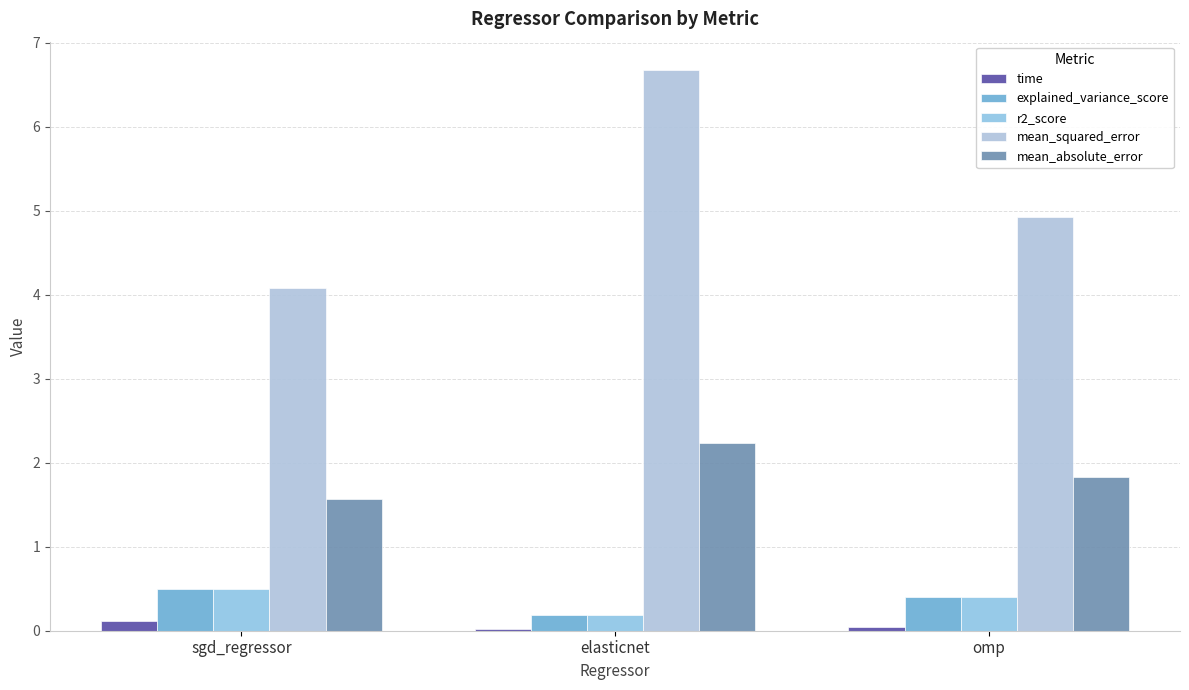

Reading right to left, extract all data points from this chart.

time: 0.0	0.0	0.1
explained_variance_score: 0.4	0.2	0.5
r2_score: 0.4	0.2	0.5
mean_squared_error: 4.9	6.7	4.1
mean_absolute_error: 1.8	2.2	1.6